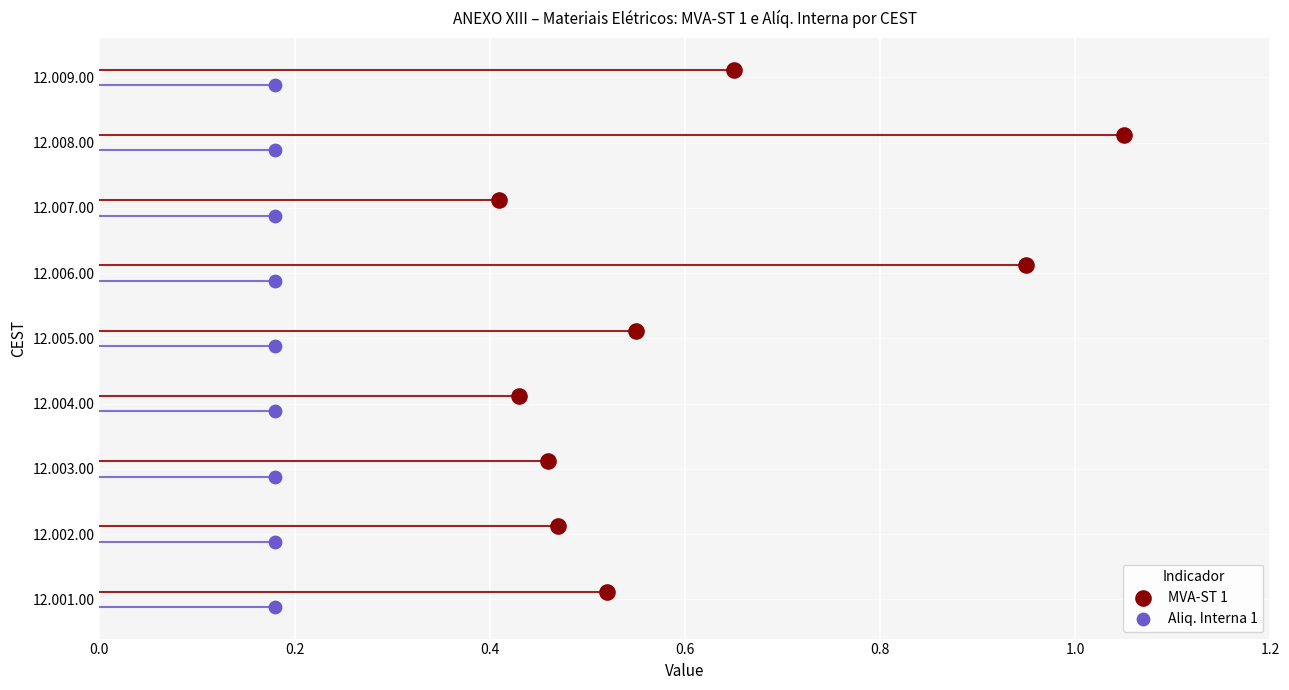

Which series contains the highest Y value?

MVA-ST 1